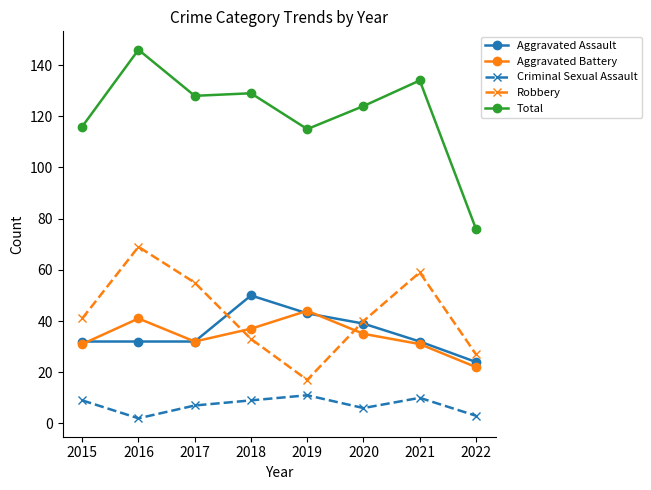

Is this an area chart (filled region under the line)?

No